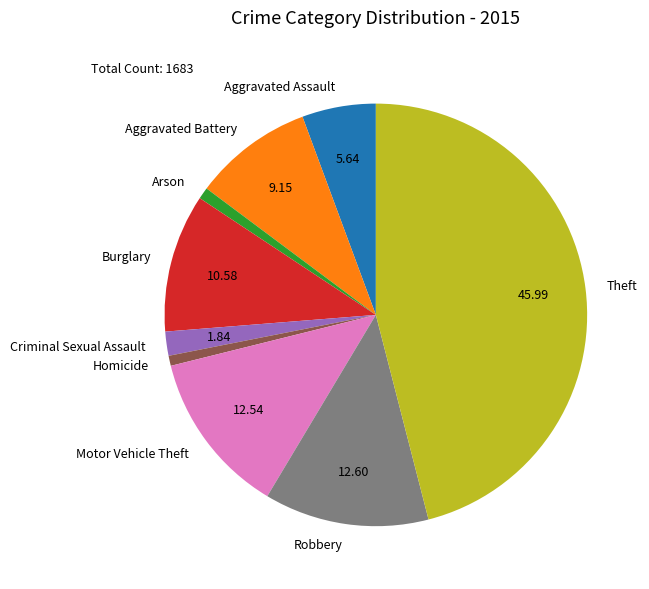

Which slice is the largest?

Theft